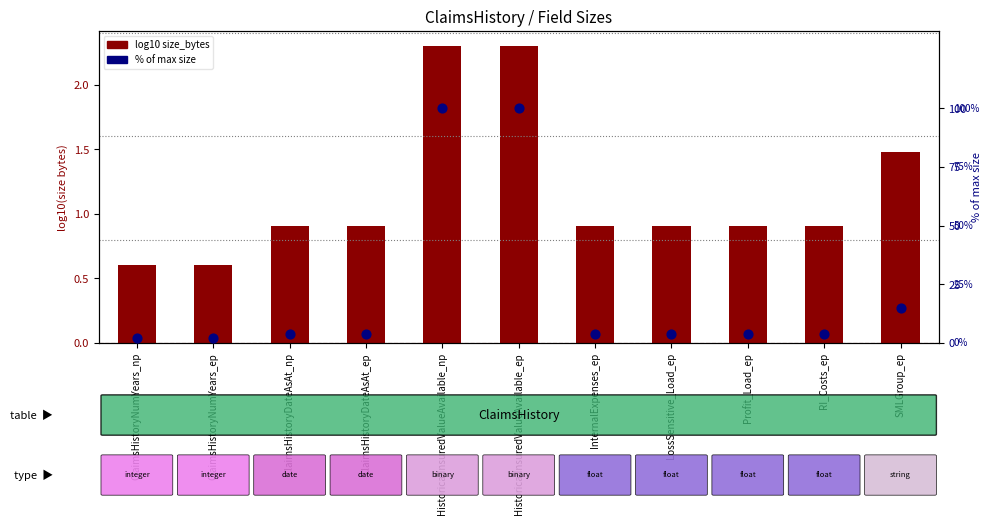

At which category is the sum across all series the highest?

HistoricalInsuredValueAvailable_np